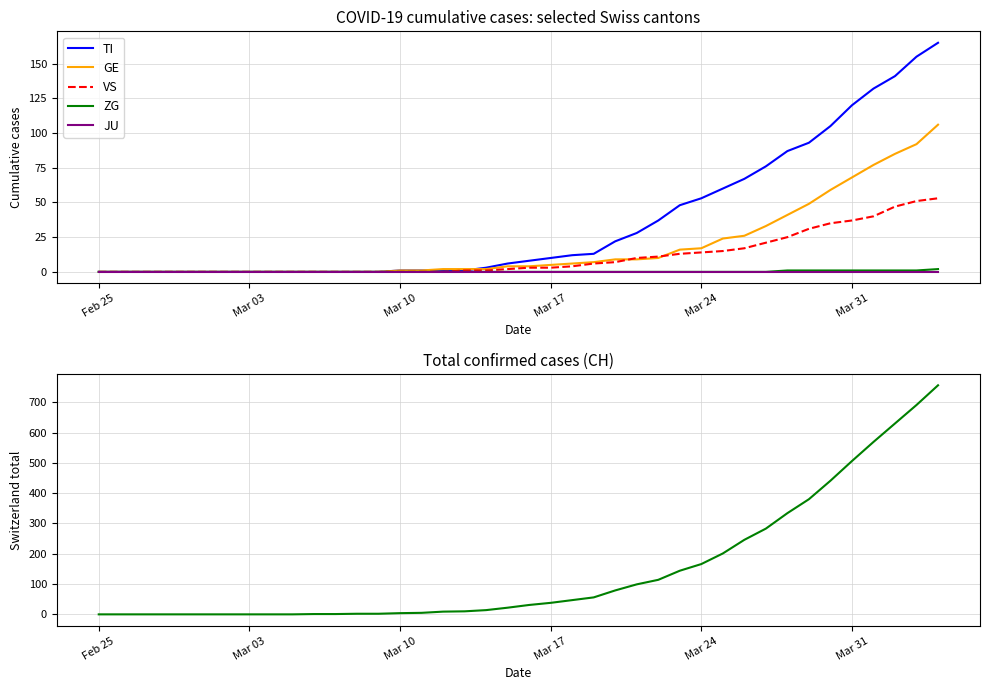

Which category has the lowest value in the JU series?

Feb 25